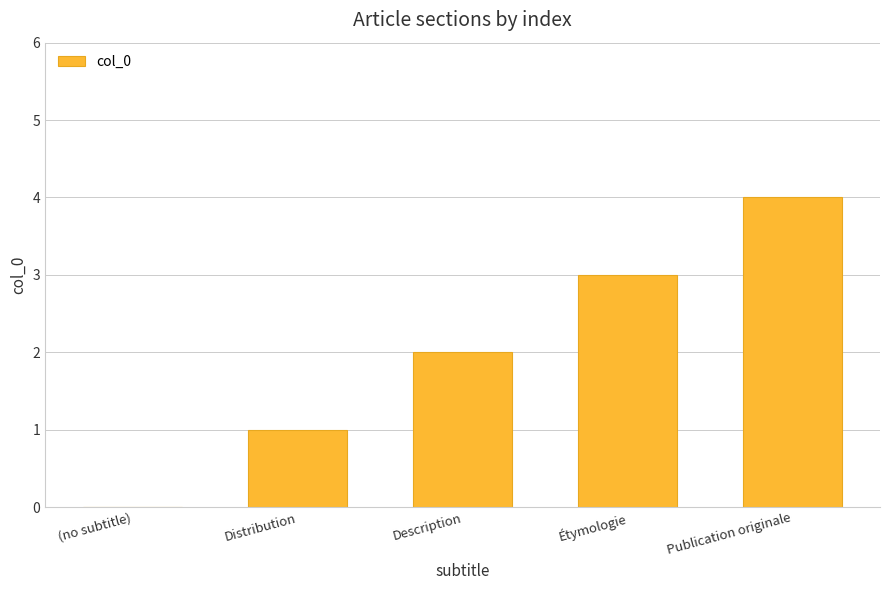

What is the sum of all values?

10